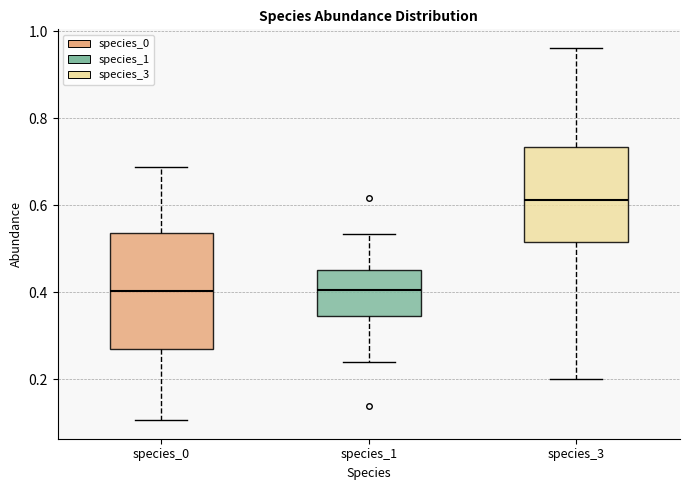

Reading left to right, read every box against the y-axis: the position of its median line, the range the box covers, and the ends of its whiskers. The values are not printed on the chart, so give them approximately, as read against the axis.

species_0: median 0.40, box 0.26 to 0.54, whiskers 0.10 to 0.68
species_1: median 0.40, box 0.34 to 0.46, whiskers 0.24 to 0.54
species_3: median 0.62, box 0.52 to 0.74, whiskers 0.20 to 0.96